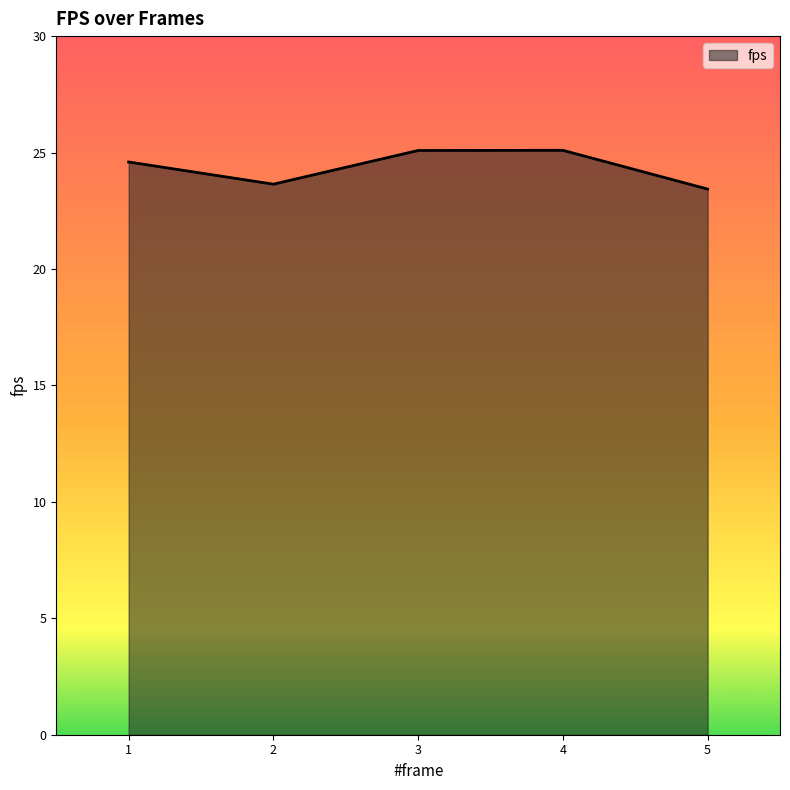

Read the value at 5.

23.4